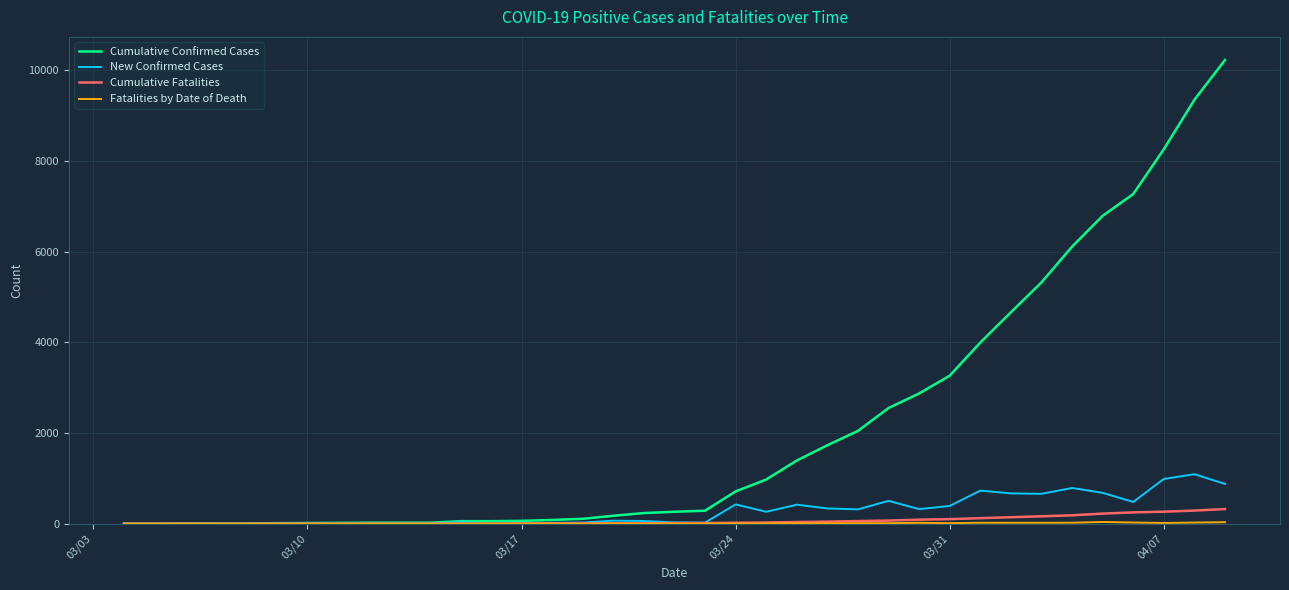

Which series has the widest spread of values?

Cumulative Confirmed Cases